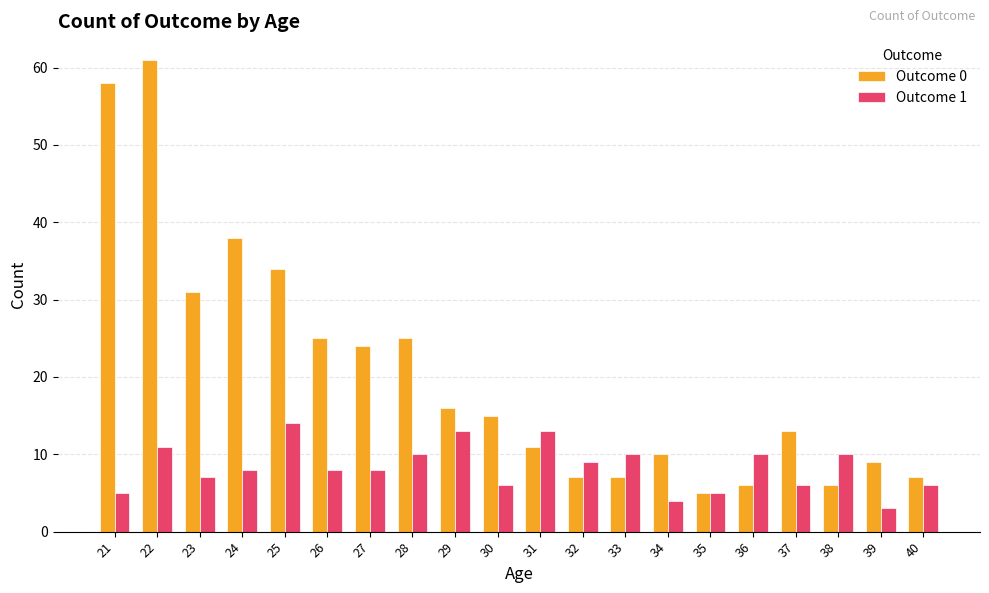

The value of Outcome 0 at 24 is 38. True or false?

True